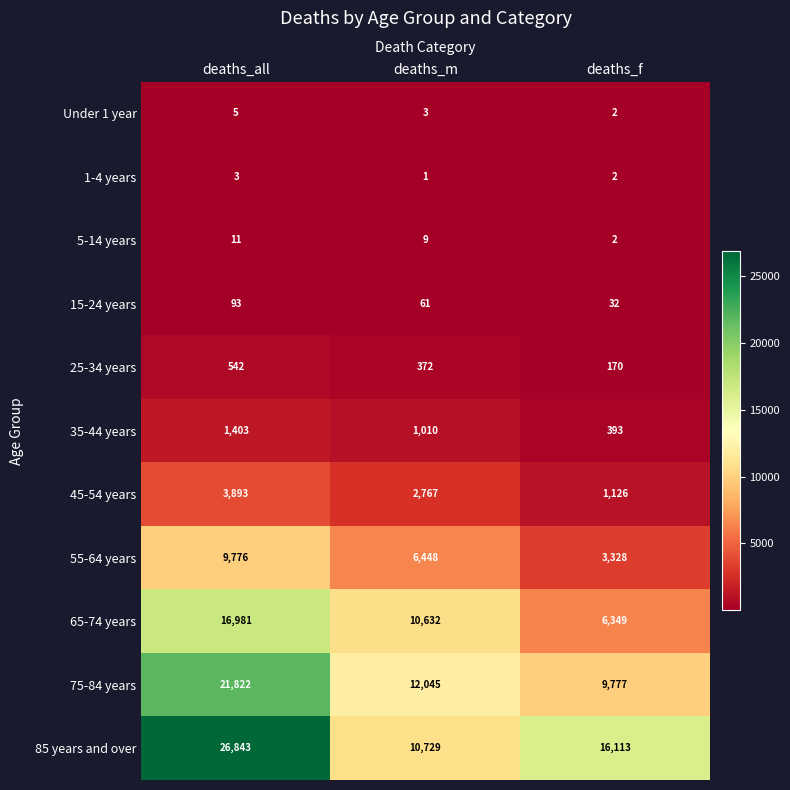

What is the minimum value shown in the chart?

1